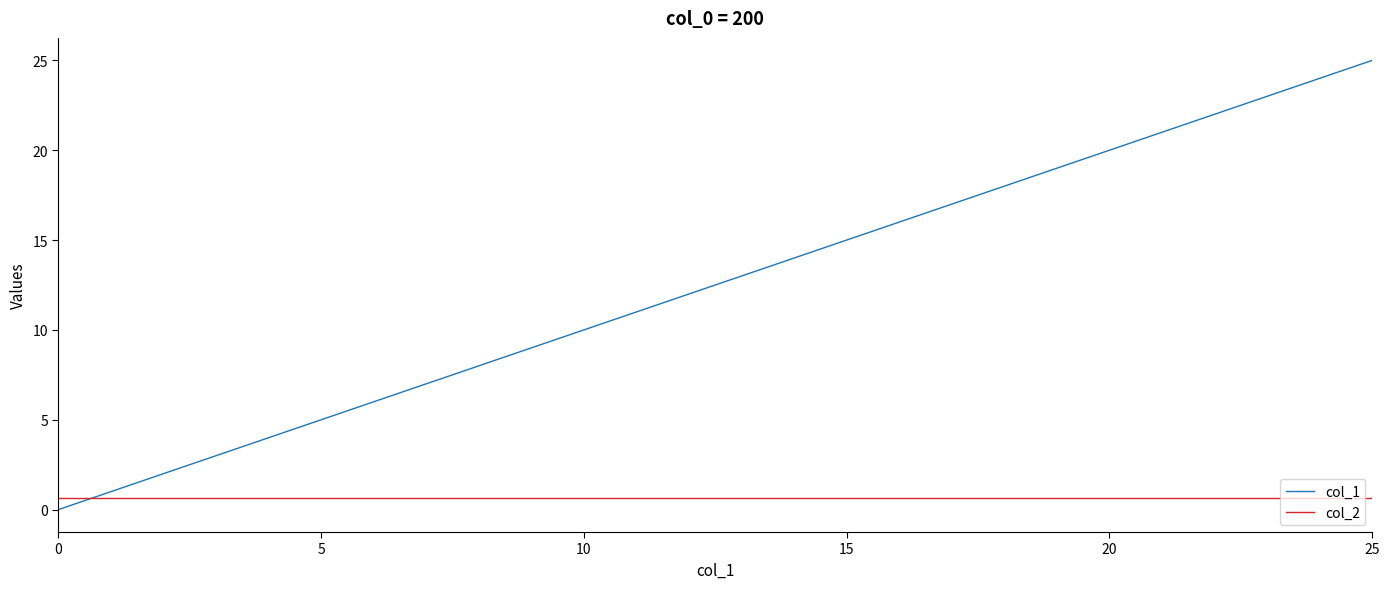

True or false: col_1 has more than 1 points higher than both neighbors.

False